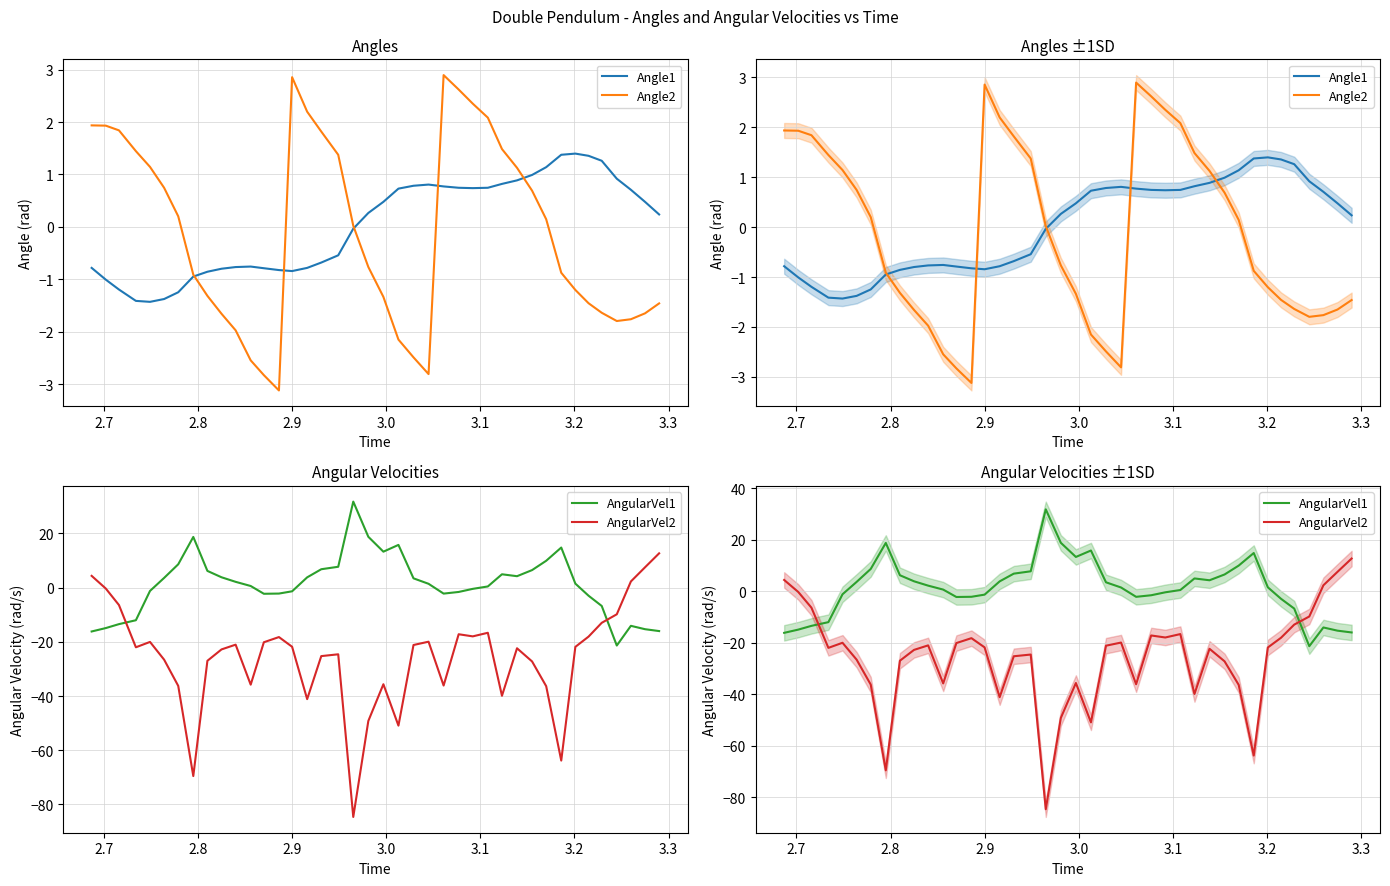

What is the difference between the second highest and second lowest values in the Angle1 series?

2.8